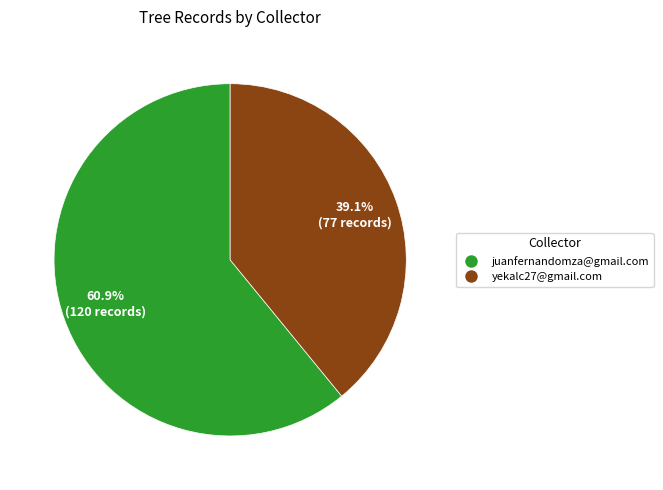

Is the sum of yekalc27@gmail.com and juanfernandomza@gmail.com greater than half?

Yes